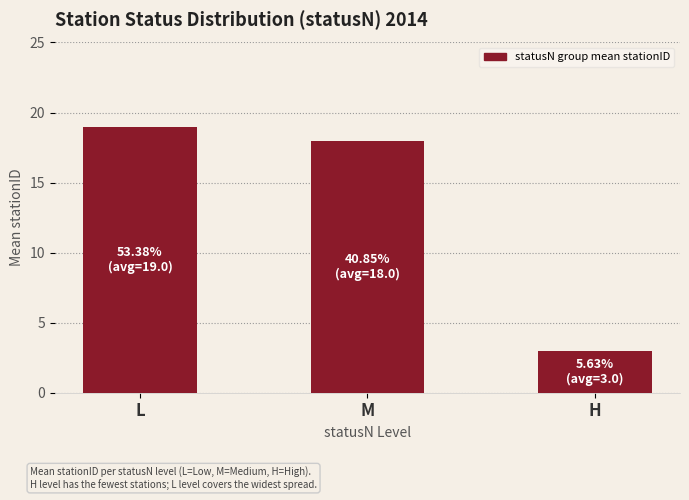

What is the change in value from L to H?

-16